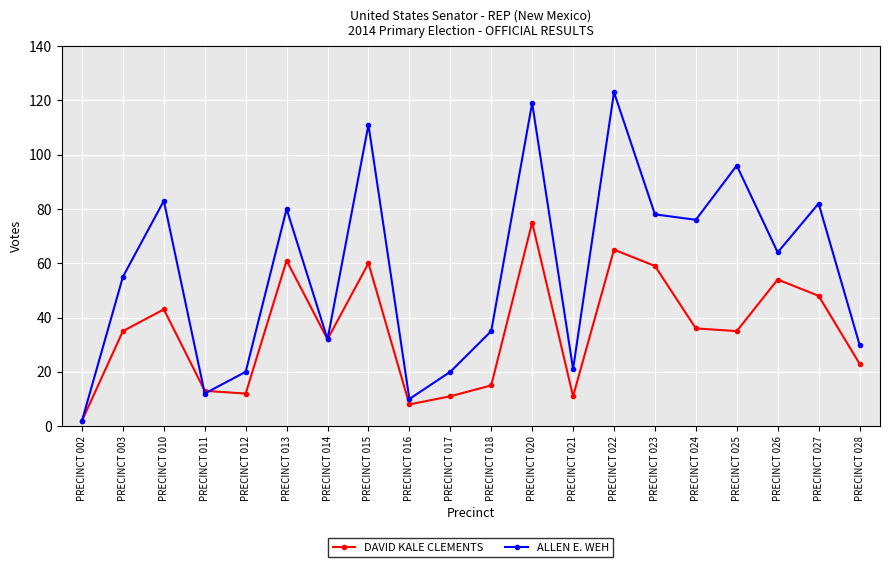

List the series in order of their overall mean, lowest first.

DAVID KALE CLEMENTS, ALLEN E. WEH